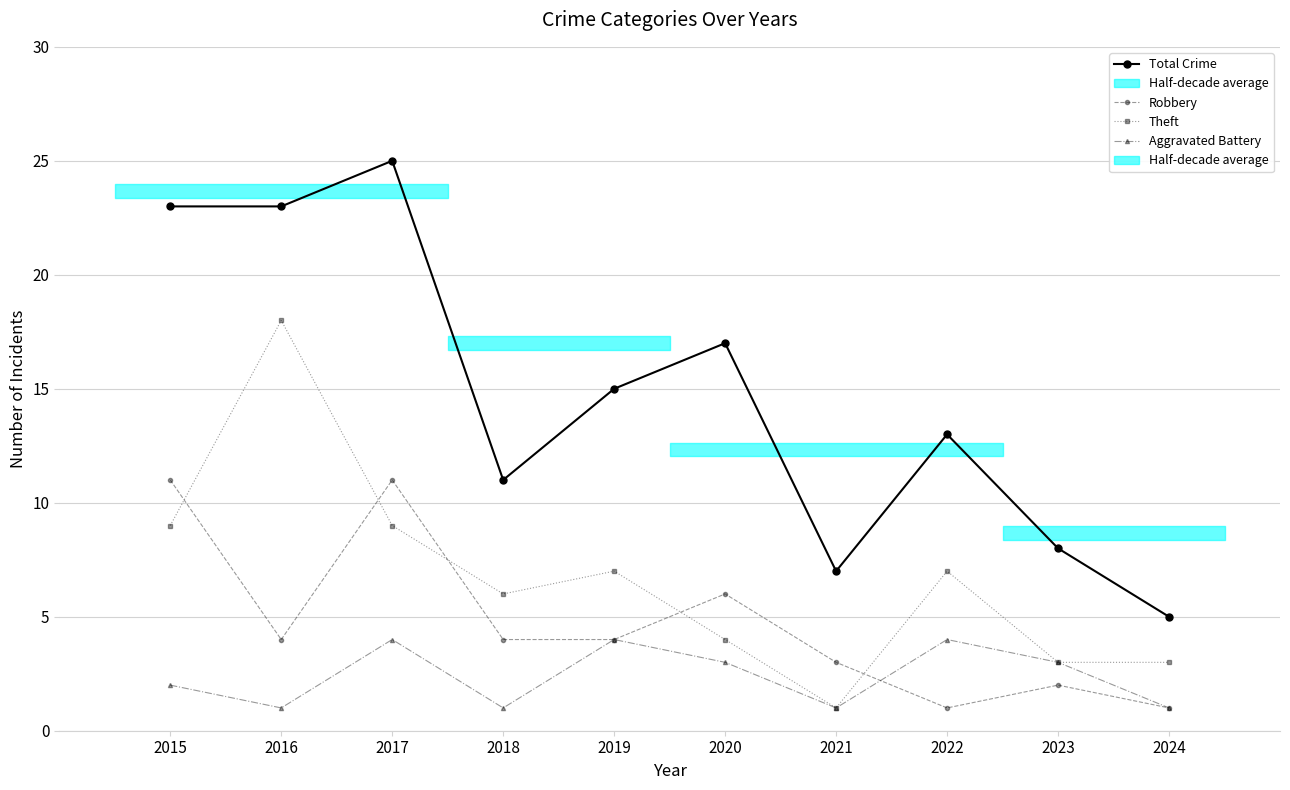

The value of Robbery at 2017 is 11. True or false?

True